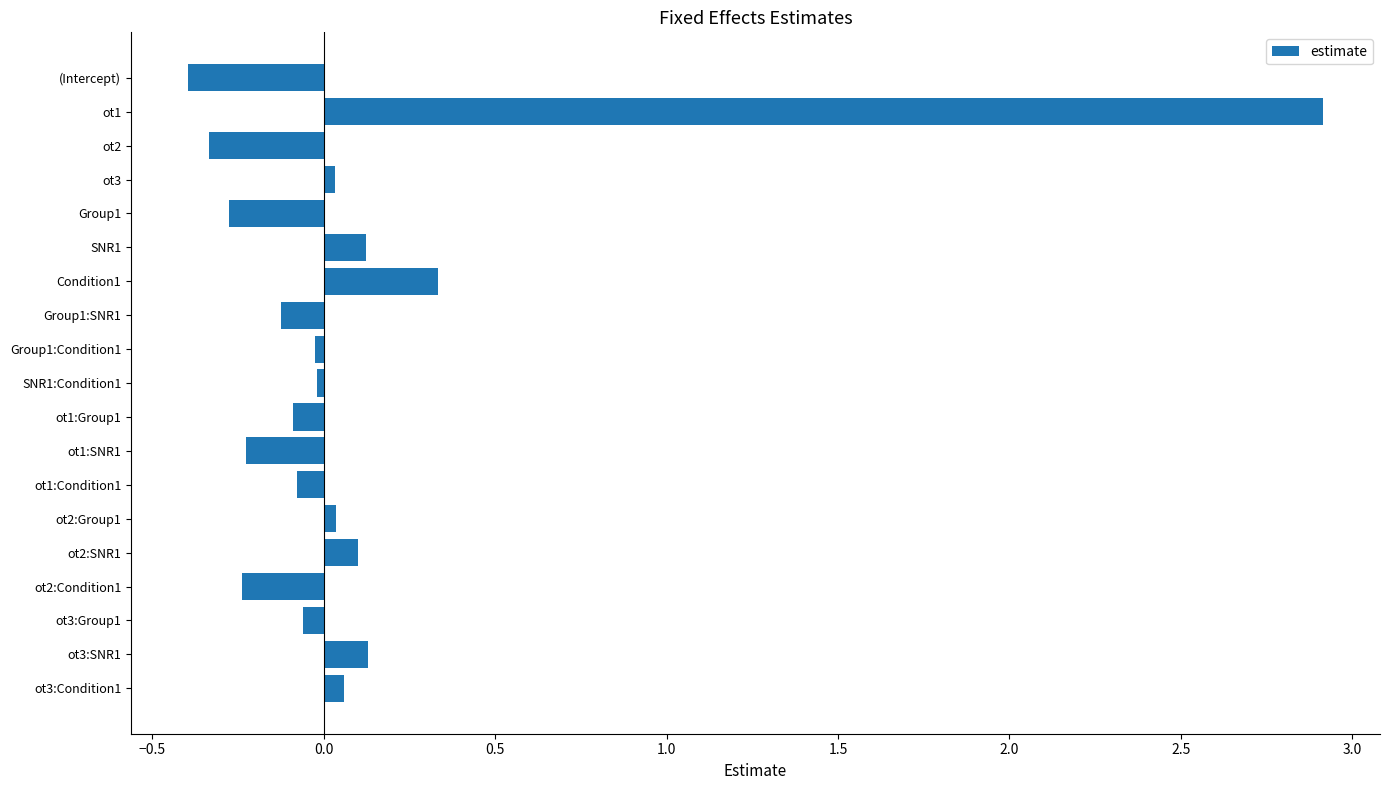

What is the greatest value displayed?

2.9